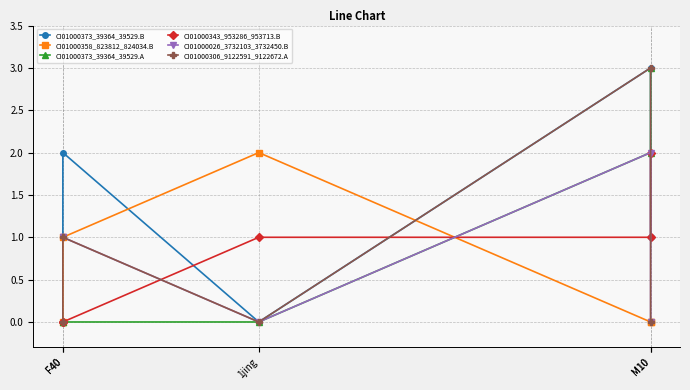

Which series has the largest total across all categories?

CI01000373_39364_39529.B